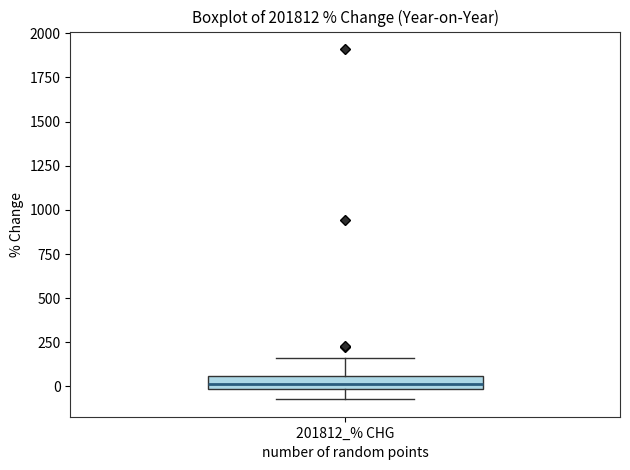

Where is the lower edge of the box for 201812_% CHG on the y-axis? The values are not printed on the chart, so give them approximately, as read against the axis.

0